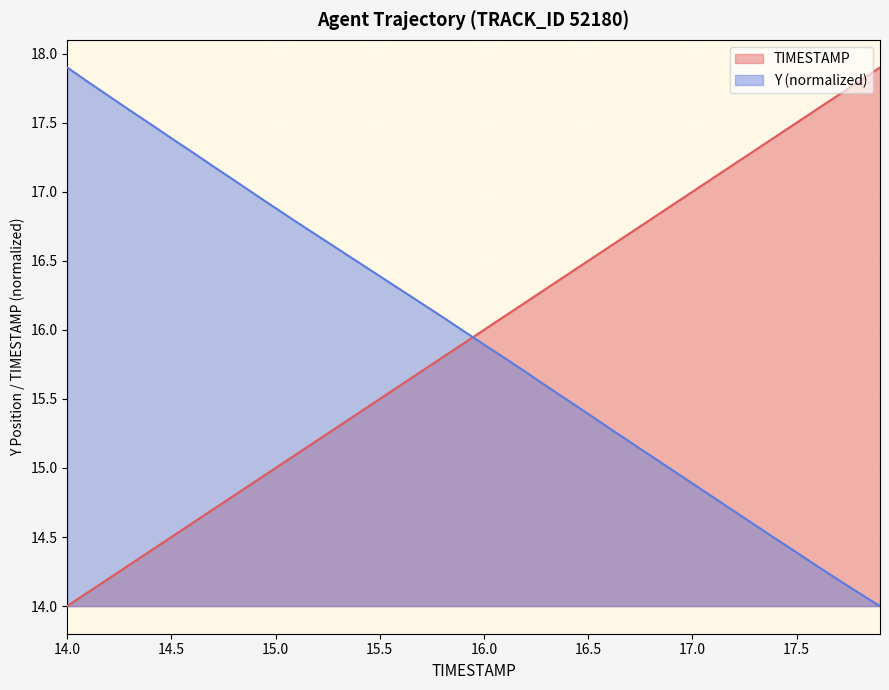

What is the difference between the highest and lowest values at 15.6?

0.7